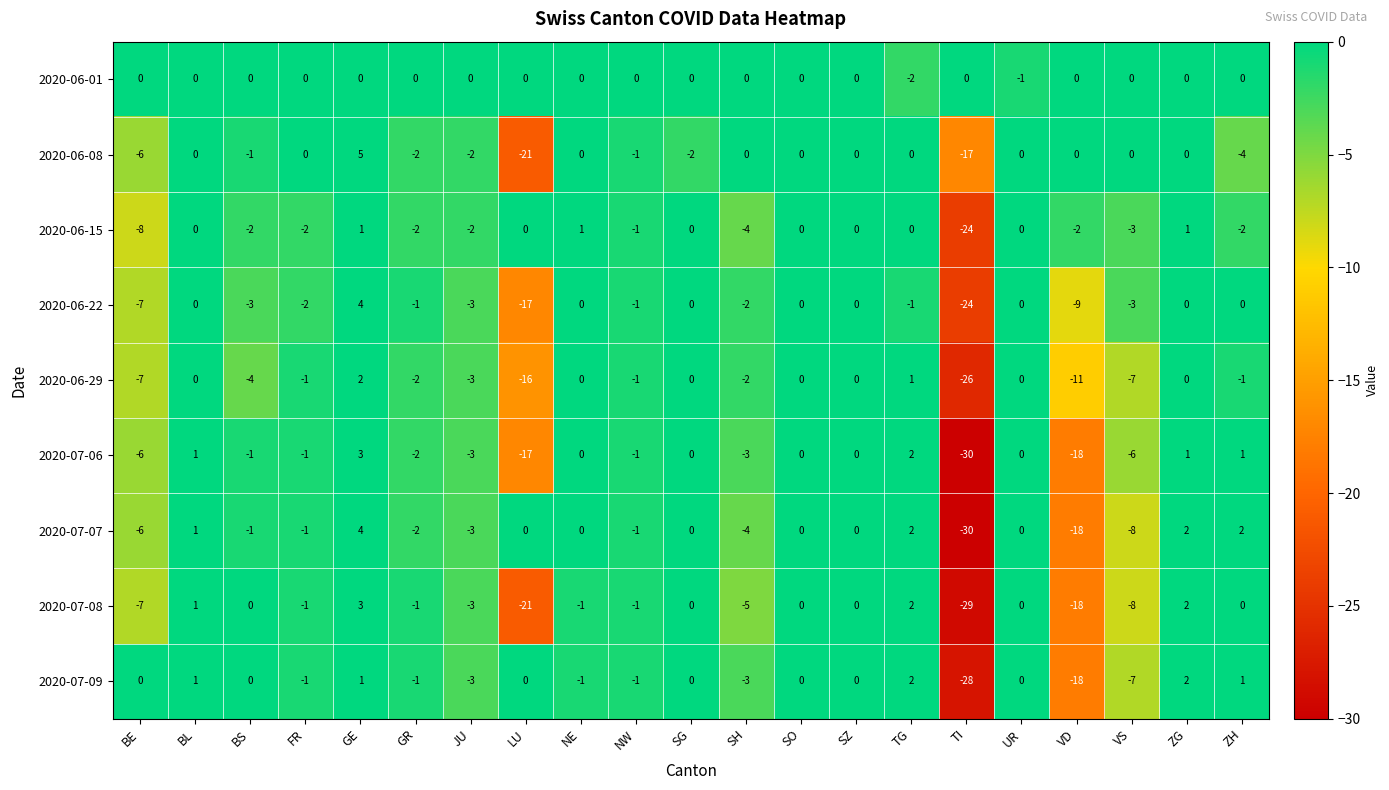

The 2020-07-07 series shows 13 at SO. True or false?

False